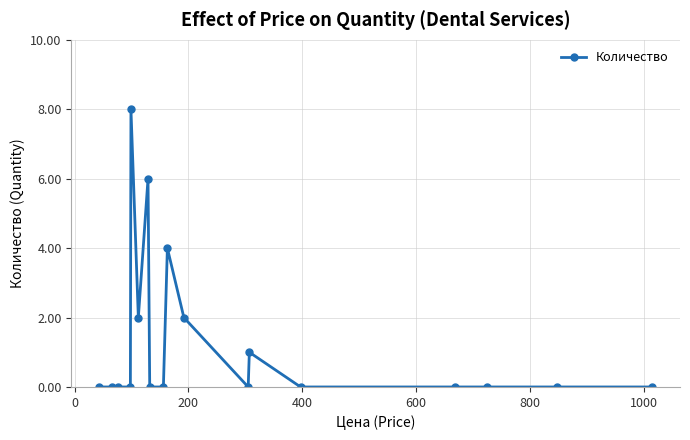

Count the values in the range 0 to 2.

15